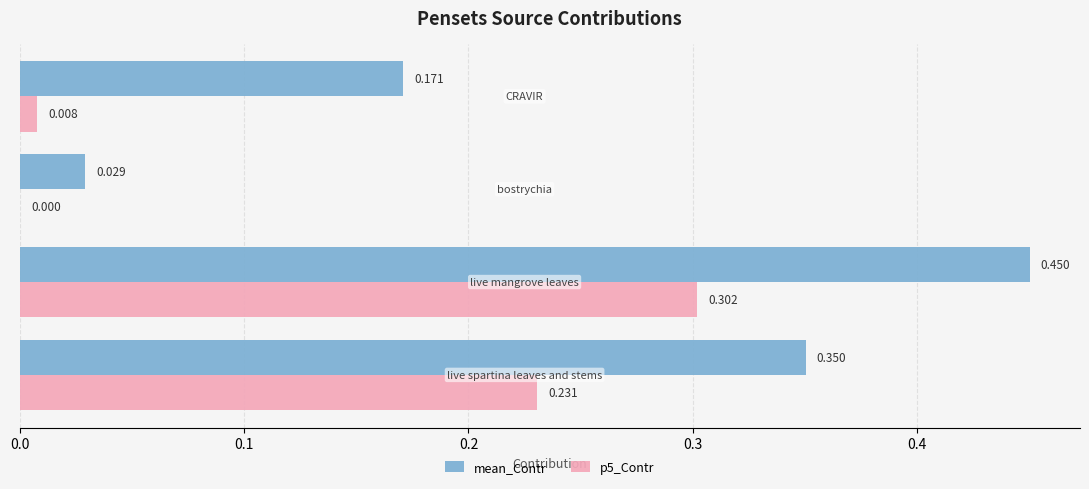

Which series has the largest total across all categories?

mean_Contr